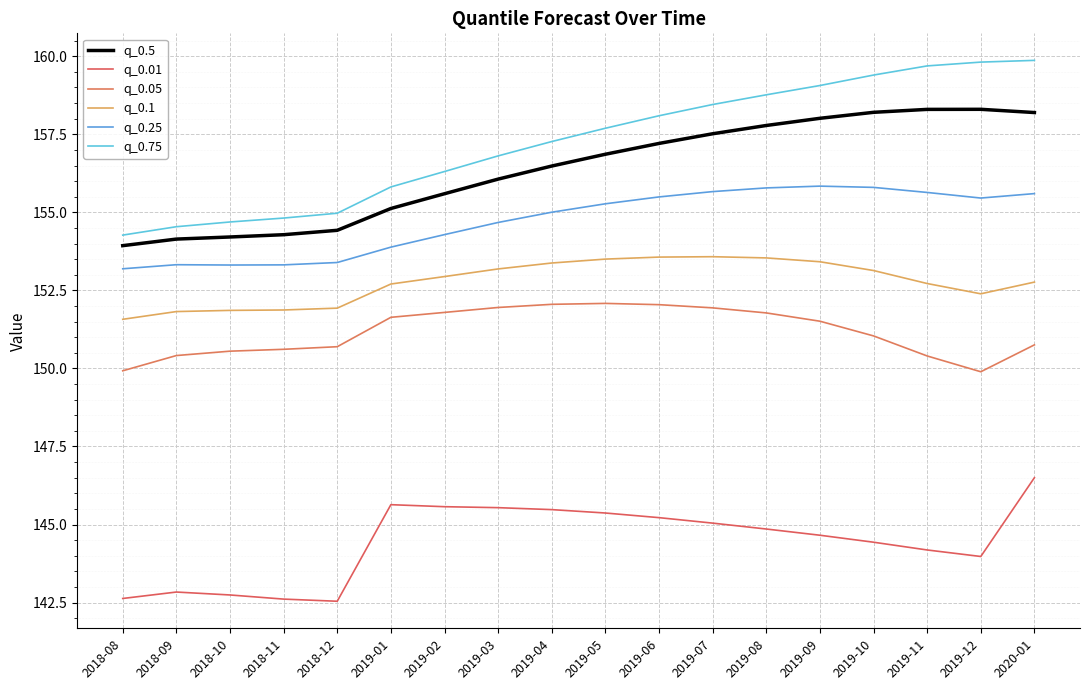

Count the number of data series in this chart.

6